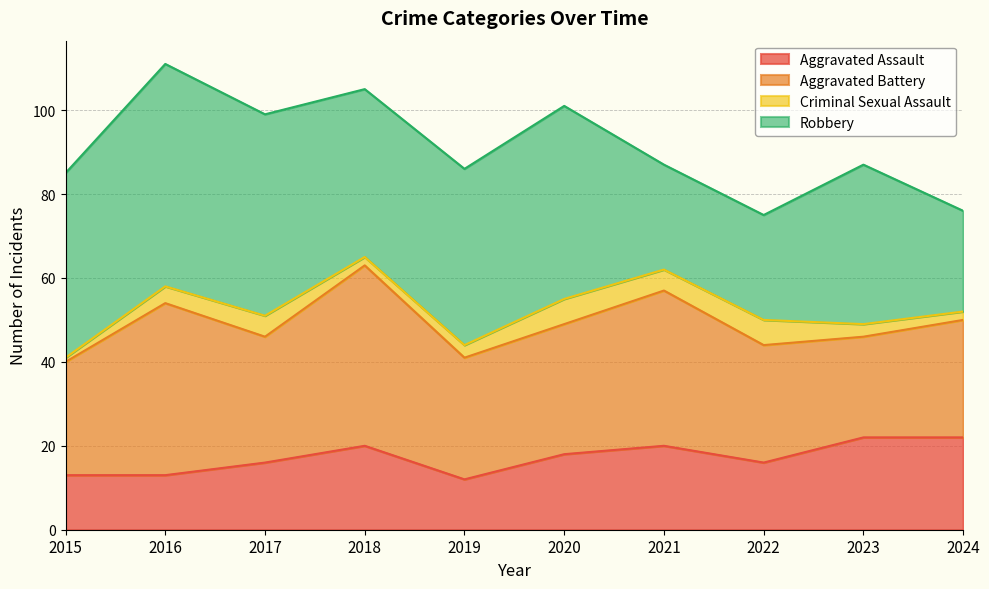

Rank the categories by Robbery value from lowest to highest.

2024, 2021, 2022, 2023, 2018, 2019, 2015, 2020, 2017, 2016